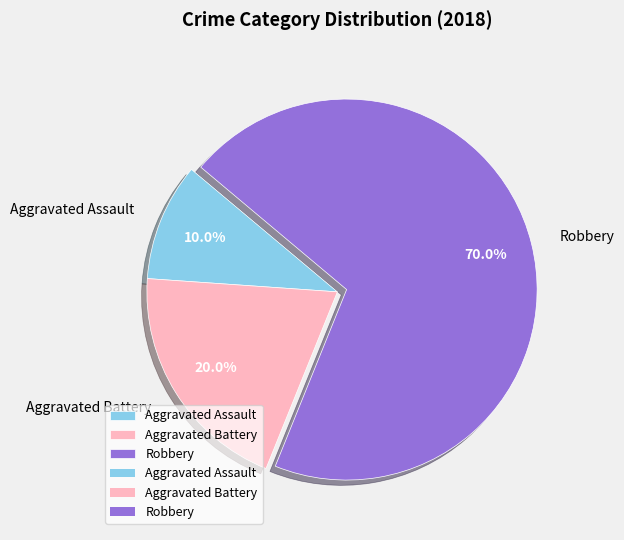

Combined, what portion of the pie is Robbery and Aggravated Battery?

90.0%